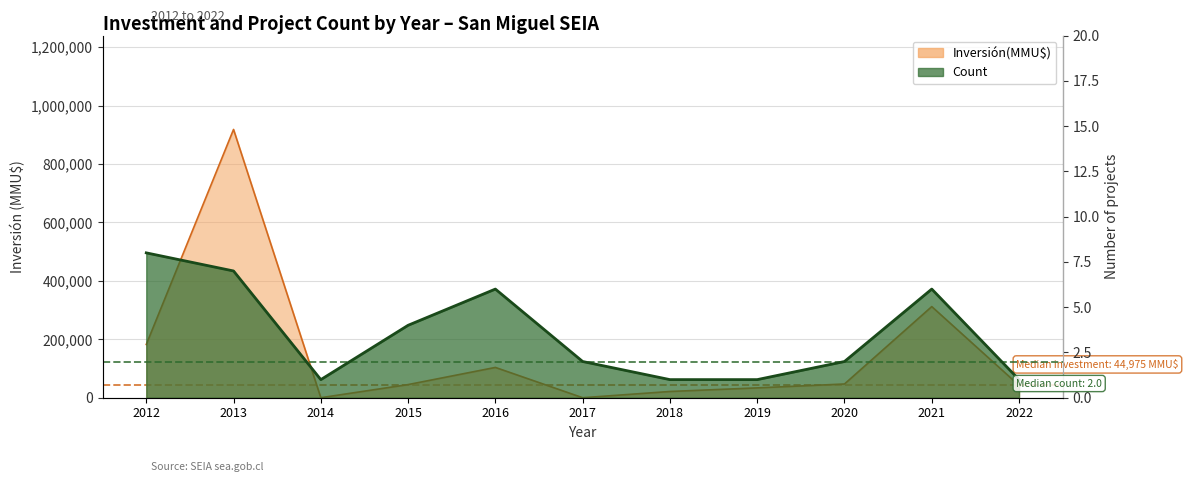

What is the average value of the Inversión(MMU$) series?

155054